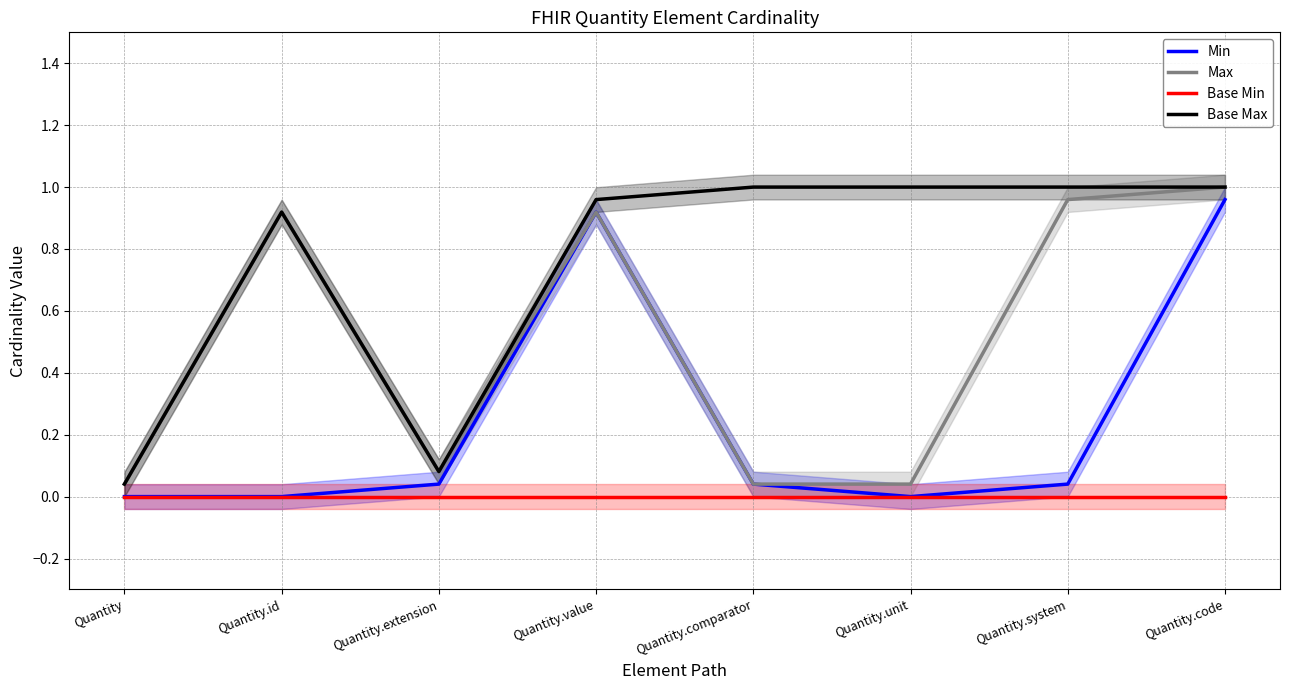

True or false: Min and Base Max cross at least once.

False